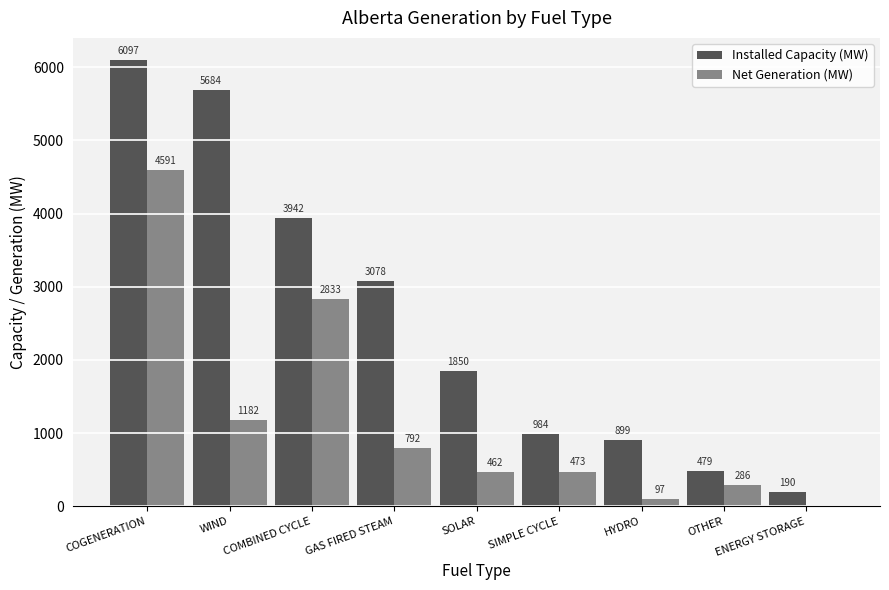

Which category has the highest value in the Installed Capacity (MW) series?

COGENERATION